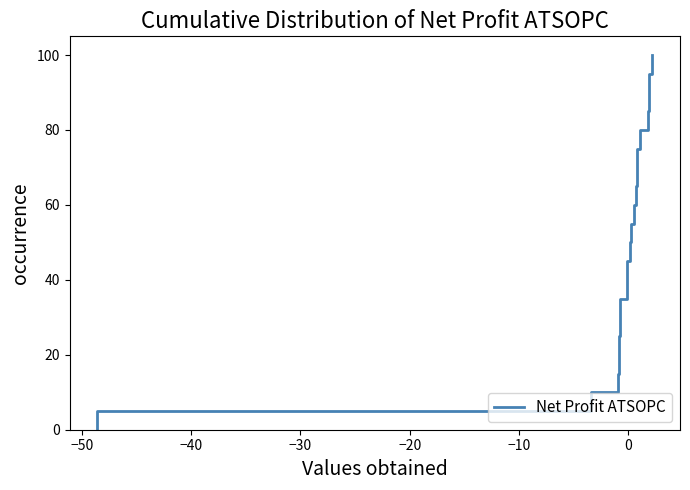

How many values are below 50?

10